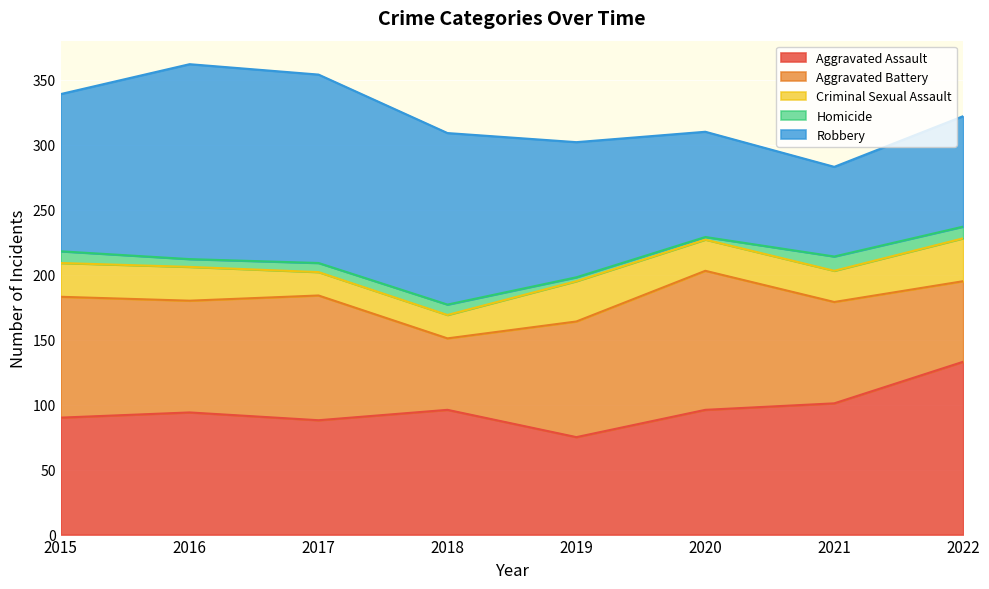

Where do Aggravated Assault and Robbery first cross each other?

2019 and 2020